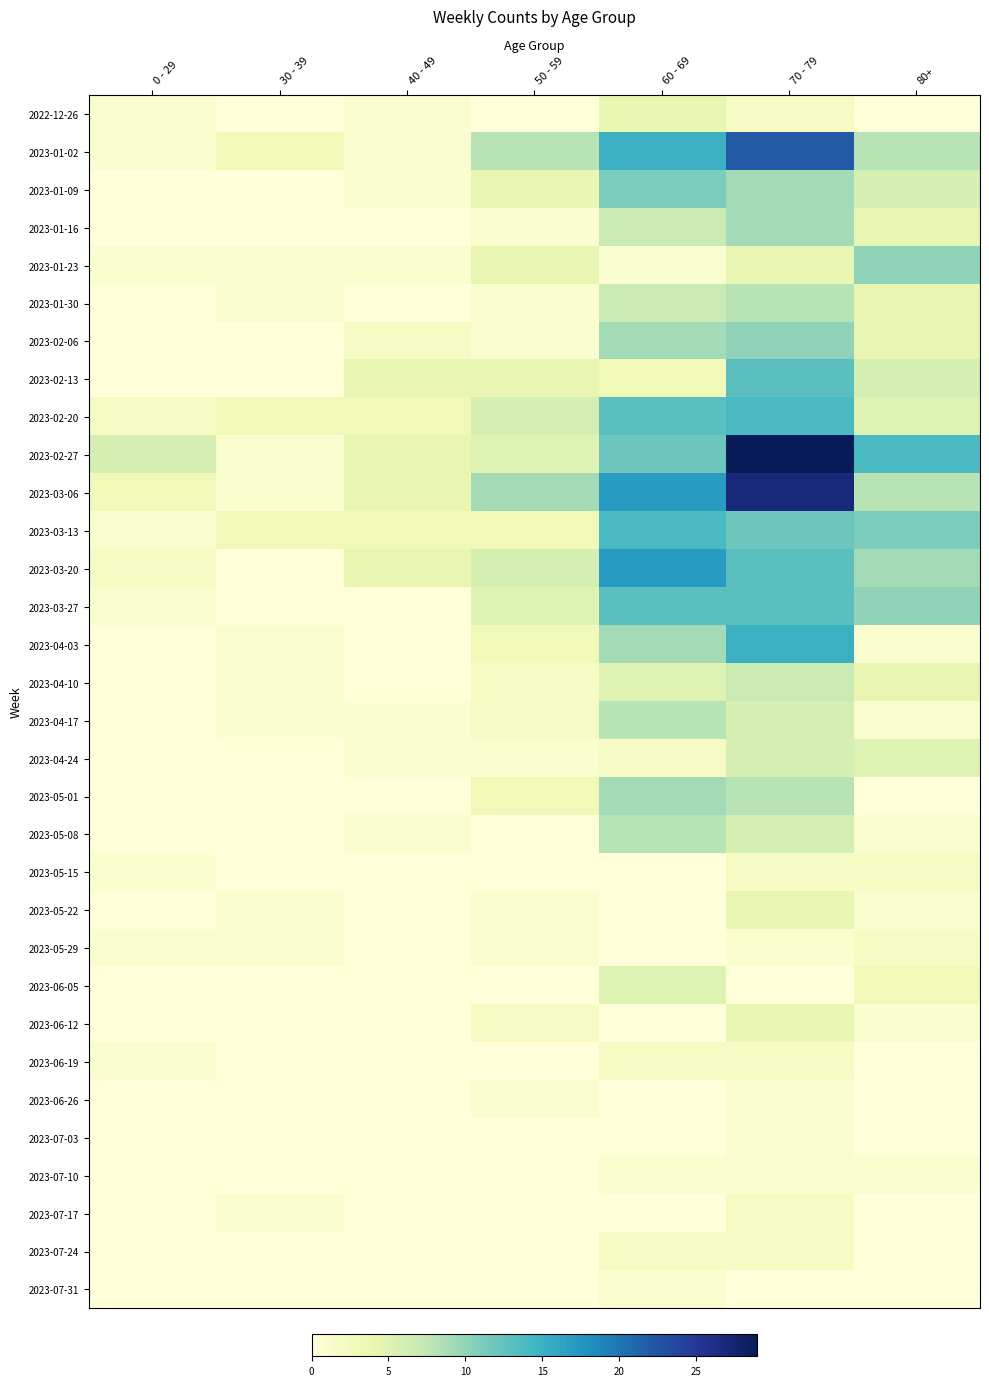

Reading right to left, extract all data points from this chart.

2022-12-26: 80+=0	70 - 79=2	60 - 69=4	50 - 59=0	40 - 49=1	30 - 39=0	0 - 29=1
2023-01-02: 80+=8	70 - 79=22	60 - 69=15	50 - 59=8	40 - 49=1	30 - 39=3	0 - 29=1
2023-01-09: 80+=6	70 - 79=9	60 - 69=11	50 - 59=4	40 - 49=1	30 - 39=0	0 - 29=0
2023-01-16: 80+=4	70 - 79=9	60 - 69=7	50 - 59=1	40 - 49=0	30 - 39=0	0 - 29=0
2023-01-23: 80+=10	70 - 79=4	60 - 69=1	50 - 59=4	40 - 49=1	30 - 39=1	0 - 29=1
2023-01-30: 80+=4	70 - 79=8	60 - 69=7	50 - 59=1	40 - 49=0	30 - 39=1	0 - 29=0
2023-02-06: 80+=4	70 - 79=10	60 - 69=9	50 - 59=1	40 - 49=2	30 - 39=0	0 - 29=0
2023-02-13: 80+=6	70 - 79=13	60 - 69=3	50 - 59=4	40 - 49=4	30 - 39=0	0 - 29=0
2023-02-20: 80+=5	70 - 79=14	60 - 69=13	50 - 59=6	40 - 49=3	30 - 39=3	0 - 29=2
2023-02-27: 80+=14	70 - 79=29	60 - 69=12	50 - 59=5	40 - 49=4	30 - 39=1	0 - 29=6
2023-03-06: 80+=8	70 - 79=27	60 - 69=17	50 - 59=9	40 - 49=4	30 - 39=1	0 - 29=3
2023-03-13: 80+=11	70 - 79=12	60 - 69=14	50 - 59=3	40 - 49=3	30 - 39=3	0 - 29=1
2023-03-20: 80+=9	70 - 79=13	60 - 69=17	50 - 59=6	40 - 49=4	30 - 39=0	0 - 29=2
2023-03-27: 80+=10	70 - 79=13	60 - 69=13	50 - 59=5	40 - 49=0	30 - 39=0	0 - 29=1
2023-04-03: 80+=1	70 - 79=15	60 - 69=9	50 - 59=3	40 - 49=0	30 - 39=1	0 - 29=0
2023-04-10: 80+=4	70 - 79=7	60 - 69=5	50 - 59=2	40 - 49=0	30 - 39=1	0 - 29=0
2023-04-17: 80+=1	70 - 79=6	60 - 69=8	50 - 59=2	40 - 49=1	30 - 39=1	0 - 29=0
2023-04-24: 80+=5	70 - 79=6	60 - 69=2	50 - 59=1	40 - 49=1	30 - 39=0	0 - 29=0
2023-05-01: 80+=0	70 - 79=8	60 - 69=9	50 - 59=3	40 - 49=0	30 - 39=0	0 - 29=0
2023-05-08: 80+=1	70 - 79=6	60 - 69=8	50 - 59=0	40 - 49=1	30 - 39=0	0 - 29=0
2023-05-15: 80+=2	70 - 79=2	60 - 69=0	50 - 59=0	40 - 49=0	30 - 39=0	0 - 29=1
2023-05-22: 80+=1	70 - 79=4	60 - 69=0	50 - 59=1	40 - 49=0	30 - 39=1	0 - 29=0
2023-05-29: 80+=2	70 - 79=1	60 - 69=0	50 - 59=1	40 - 49=0	30 - 39=1	0 - 29=1
2023-06-05: 80+=3	70 - 79=0	60 - 69=5	50 - 59=0	40 - 49=0	30 - 39=0	0 - 29=0
2023-06-12: 80+=1	70 - 79=4	60 - 69=0	50 - 59=2	40 - 49=0	30 - 39=0	0 - 29=0
2023-06-19: 80+=0	70 - 79=2	60 - 69=2	50 - 59=0	40 - 49=0	30 - 39=0	0 - 29=1
2023-06-26: 80+=0	70 - 79=1	60 - 69=0	50 - 59=1	40 - 49=0	30 - 39=0	0 - 29=0
2023-07-03: 80+=0	70 - 79=1	60 - 69=0	50 - 59=0	40 - 49=0	30 - 39=0	0 - 29=0
2023-07-10: 80+=1	70 - 79=1	60 - 69=1	50 - 59=0	40 - 49=0	30 - 39=0	0 - 29=0
2023-07-17: 80+=0	70 - 79=2	60 - 69=0	50 - 59=0	40 - 49=0	30 - 39=1	0 - 29=0
2023-07-24: 80+=0	70 - 79=2	60 - 69=2	50 - 59=0	40 - 49=0	30 - 39=0	0 - 29=0
2023-07-31: 80+=0	70 - 79=0	60 - 69=1	50 - 59=0	40 - 49=0	30 - 39=0	0 - 29=0